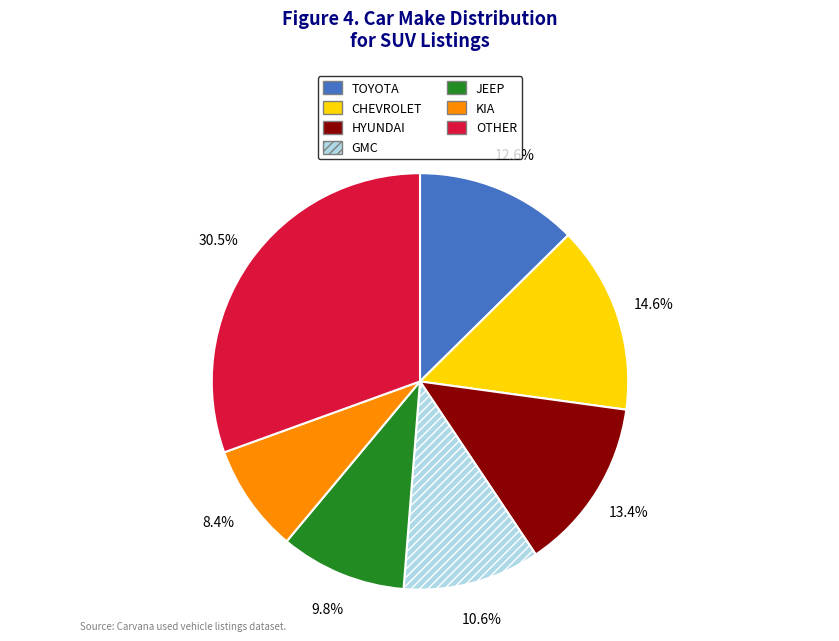

Combined, what portion of the pie is TOYOTA and CHEVROLET?

27.2%